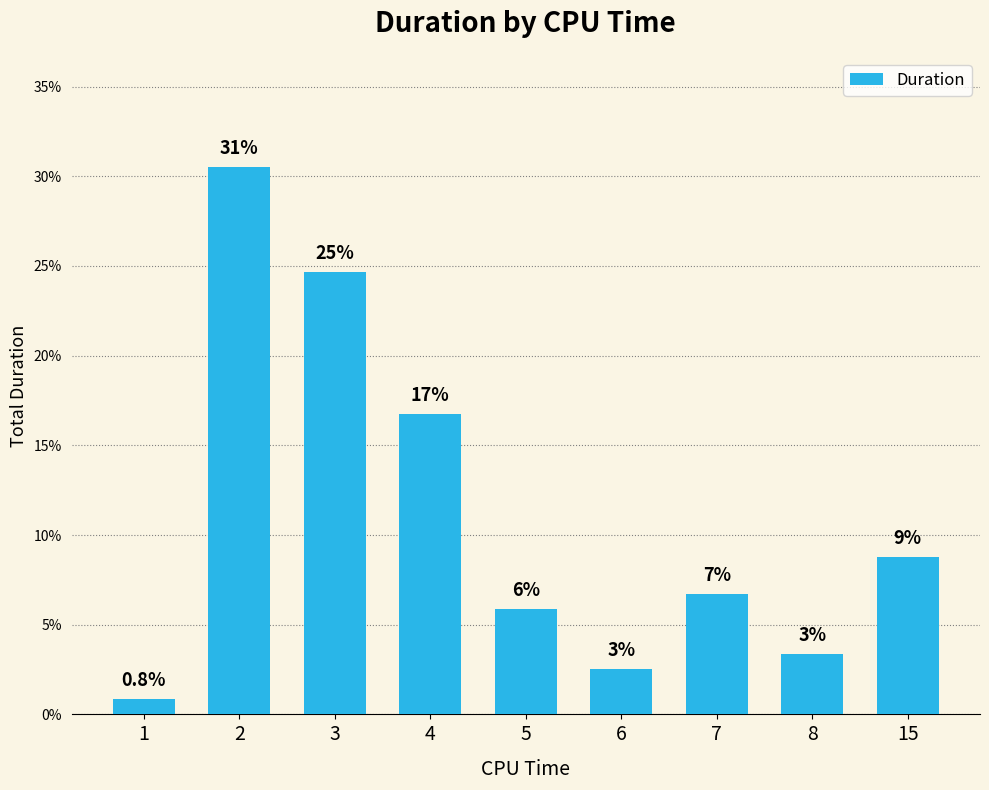

Reading left to right, what are all the values shown in this chart?

0.8	30.5	24.7	16.7	5.9	2.5	6.7	3.3	8.8